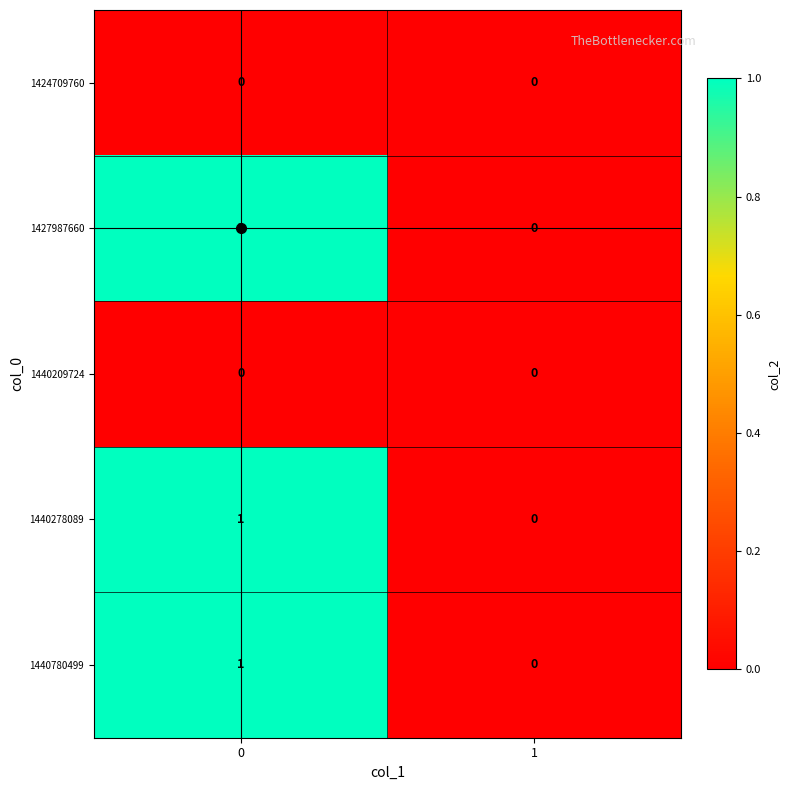

Is it true that 1440278089 equals 0 at 1?

True